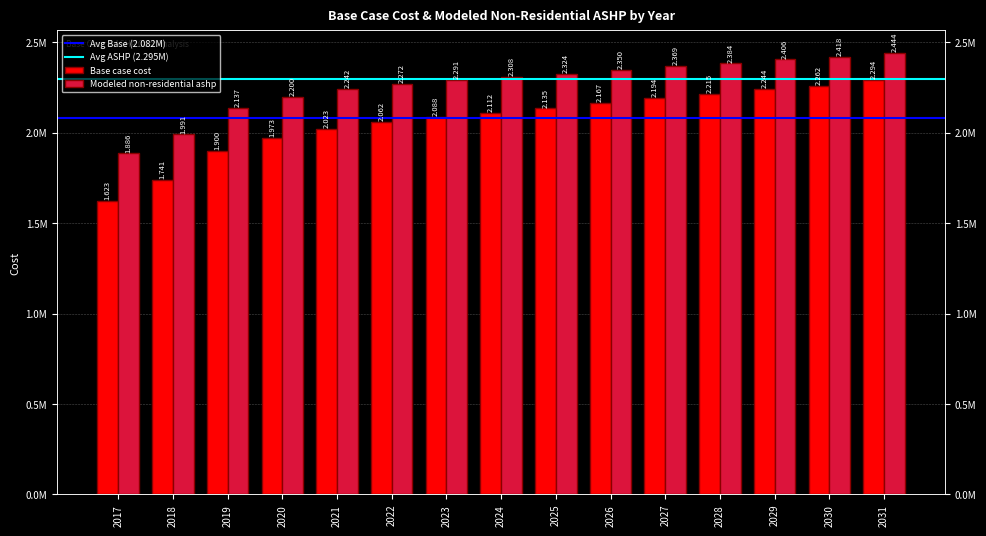

How many groups of bars are there?

15